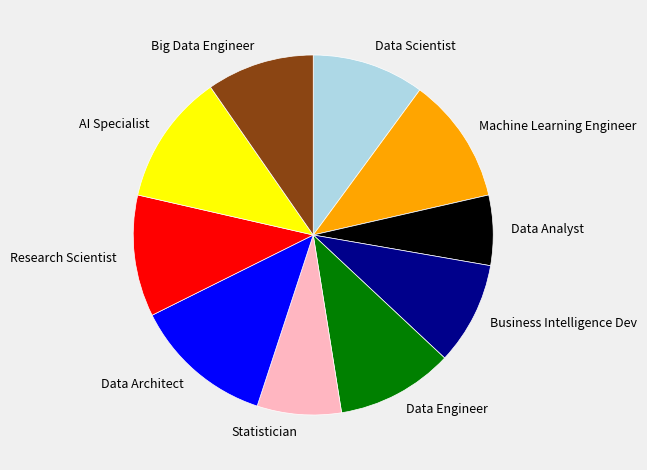

Which category has the smallest portion of the pie?

Data Analyst